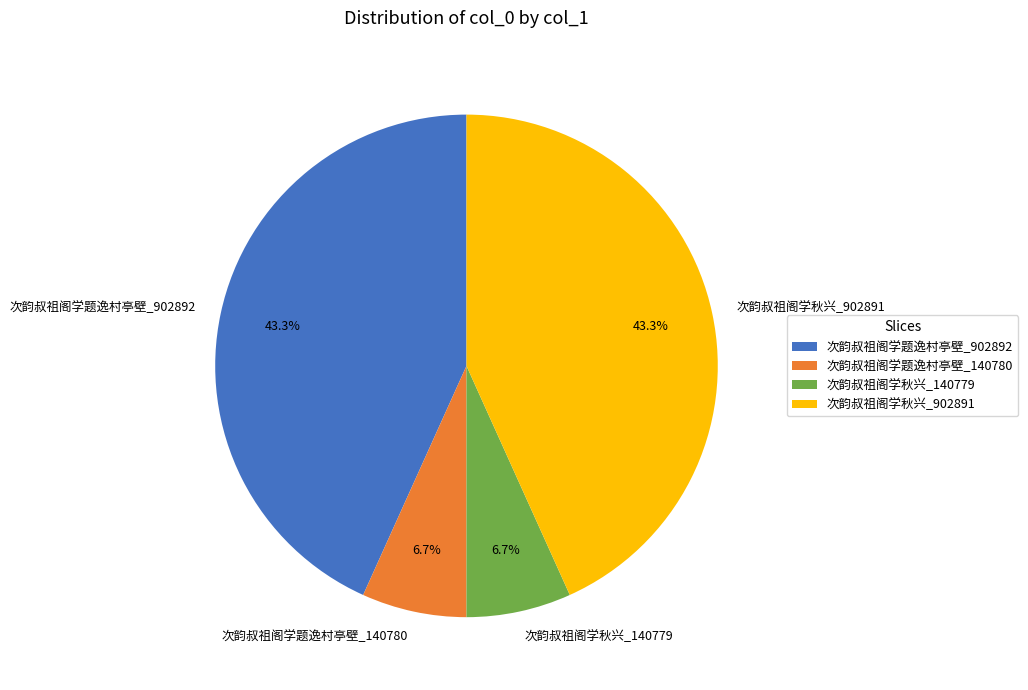

How many slices are in this pie chart?

4